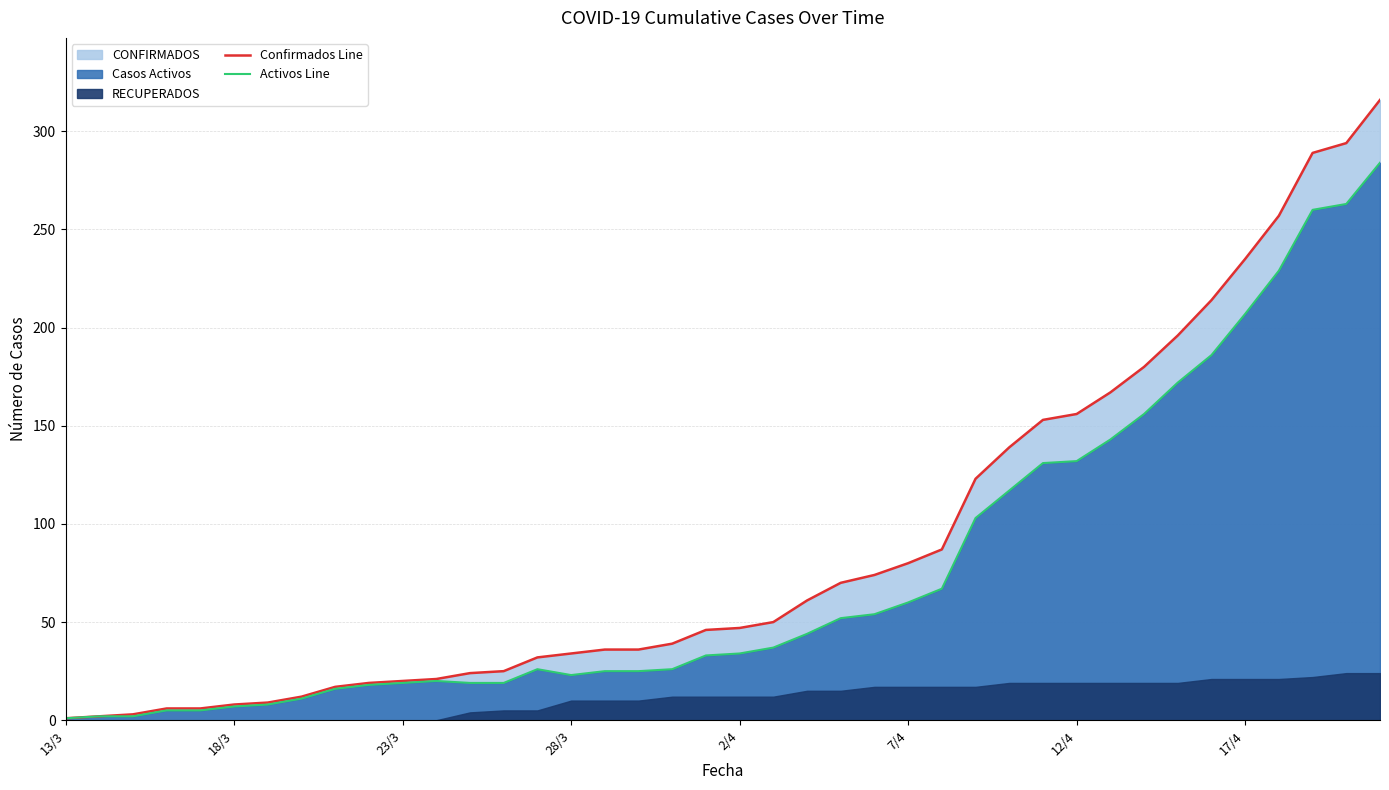

Which series has the largest range (max minus min)?

Confirmados Line